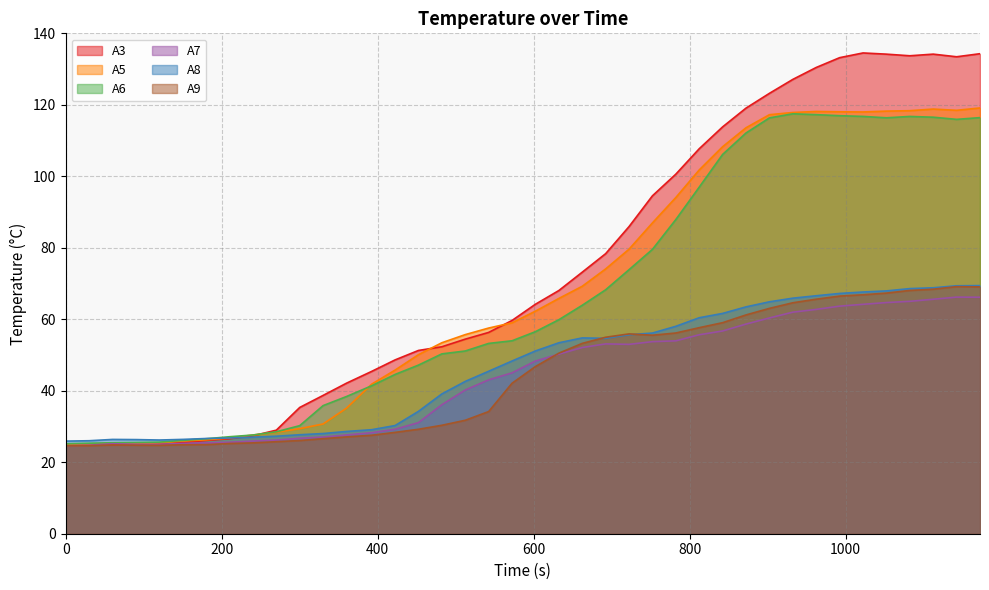

How many intersections are there between A3 and A7?

2